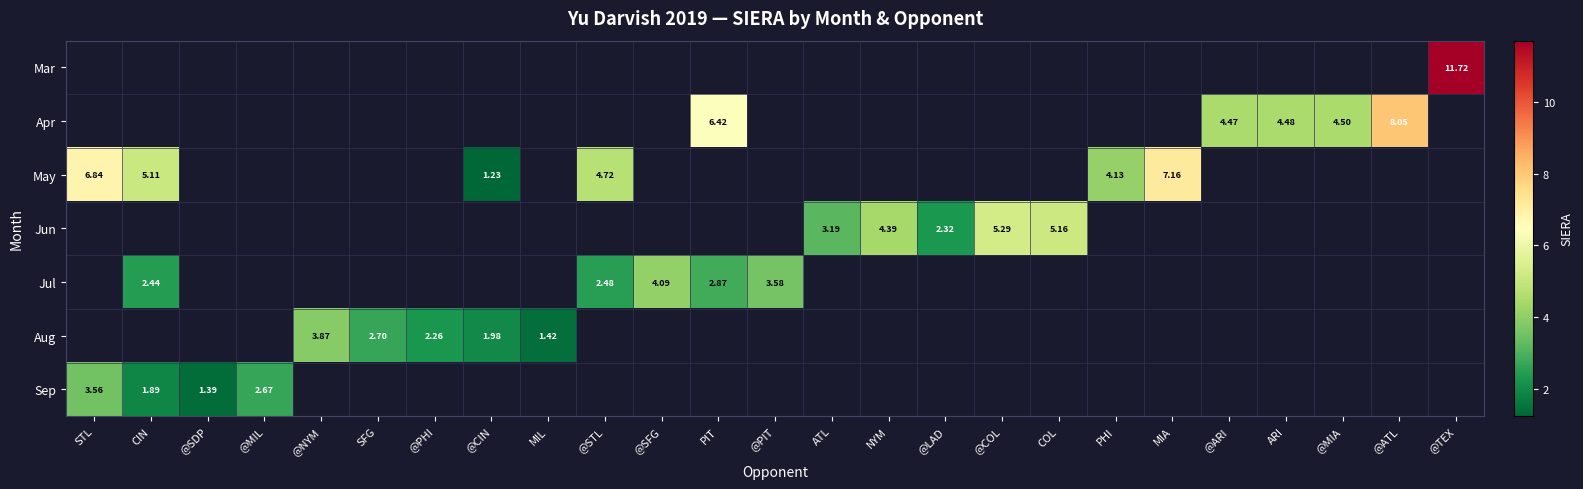

The value of row_6 at @MIL is 4.3. True or false?

False